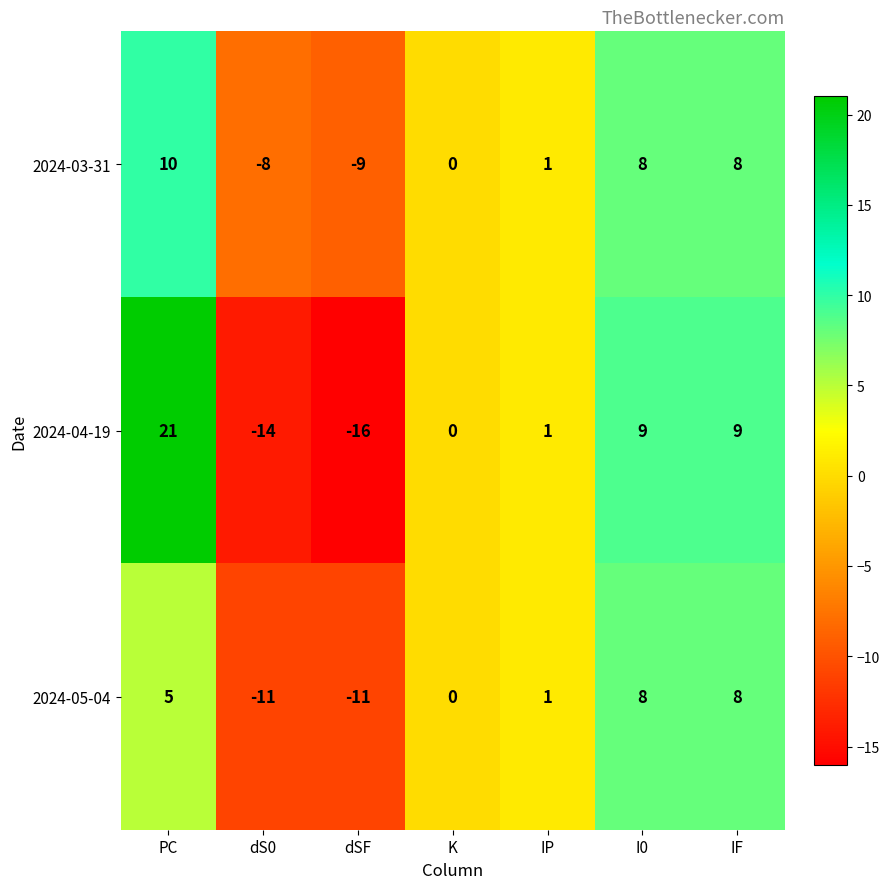

Reading right to left, extract all data points from this chart.

2024-03-31: 8	8	1	0	-9	-8	10
2024-04-19: 9	9	1	0	-16	-14	21
2024-05-04: 8	8	1	0	-11	-11	5